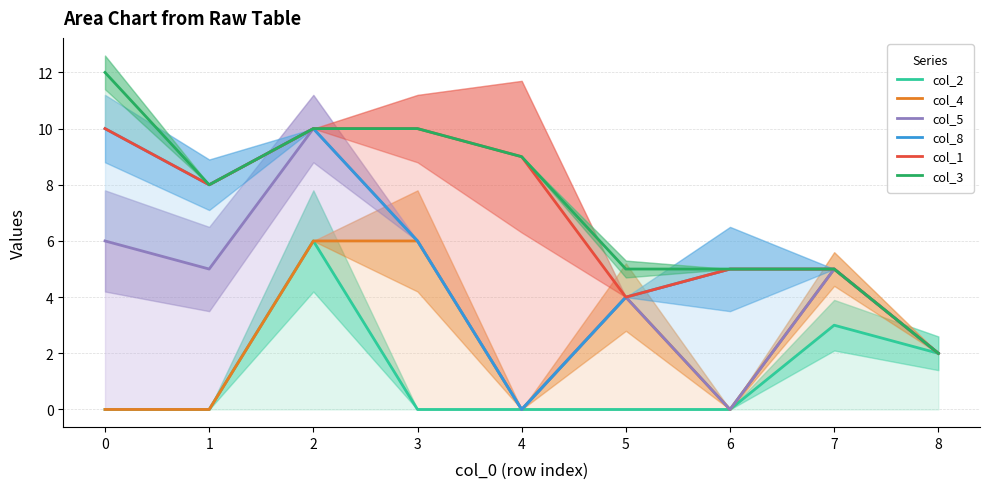

True or false: col_8 and col_1 intersect in this chart.

False